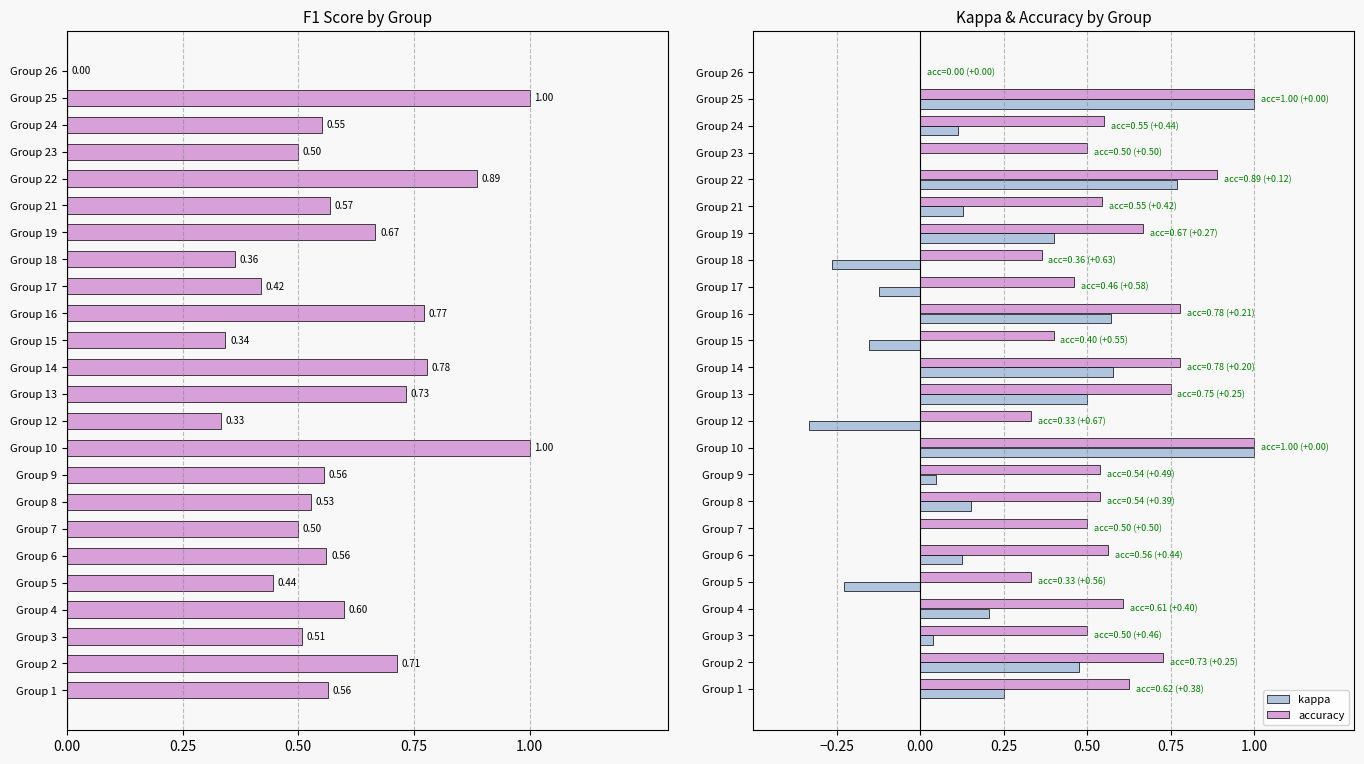

Are the bars horizontal?

Yes